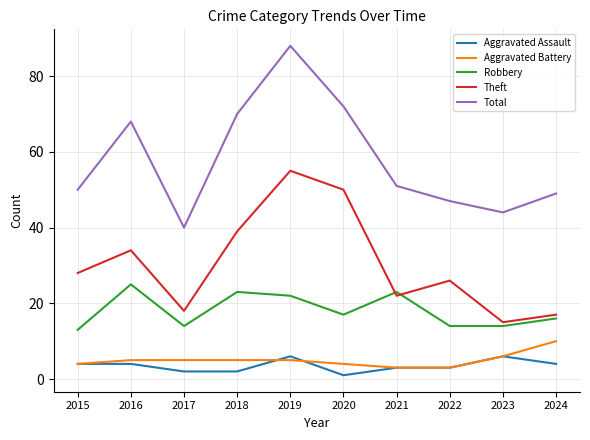

Reading right to left, extract all data points from this chart.

Aggravated Assault: 4	6	3	3	1	6	2	2	4	4
Aggravated Battery: 10	6	3	3	4	5	5	5	5	4
Robbery: 16	14	14	23	17	22	23	14	25	13
Theft: 17	15	26	22	50	55	39	18	34	28
Total: 49	44	47	51	72	88	70	40	68	50